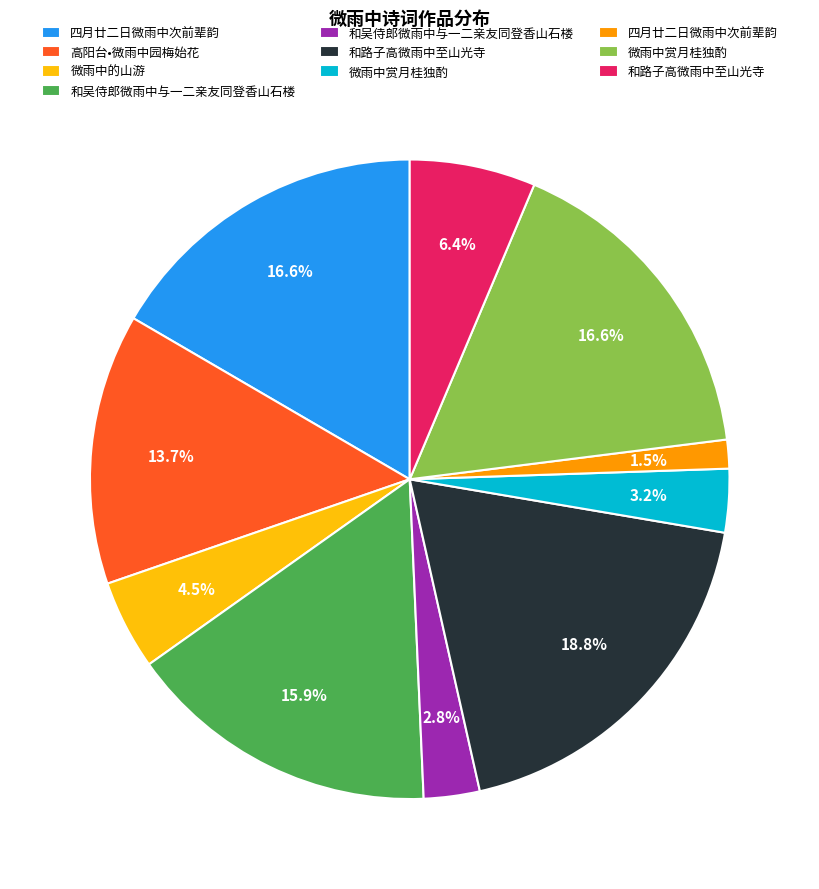

Does any single category account for the majority?

No